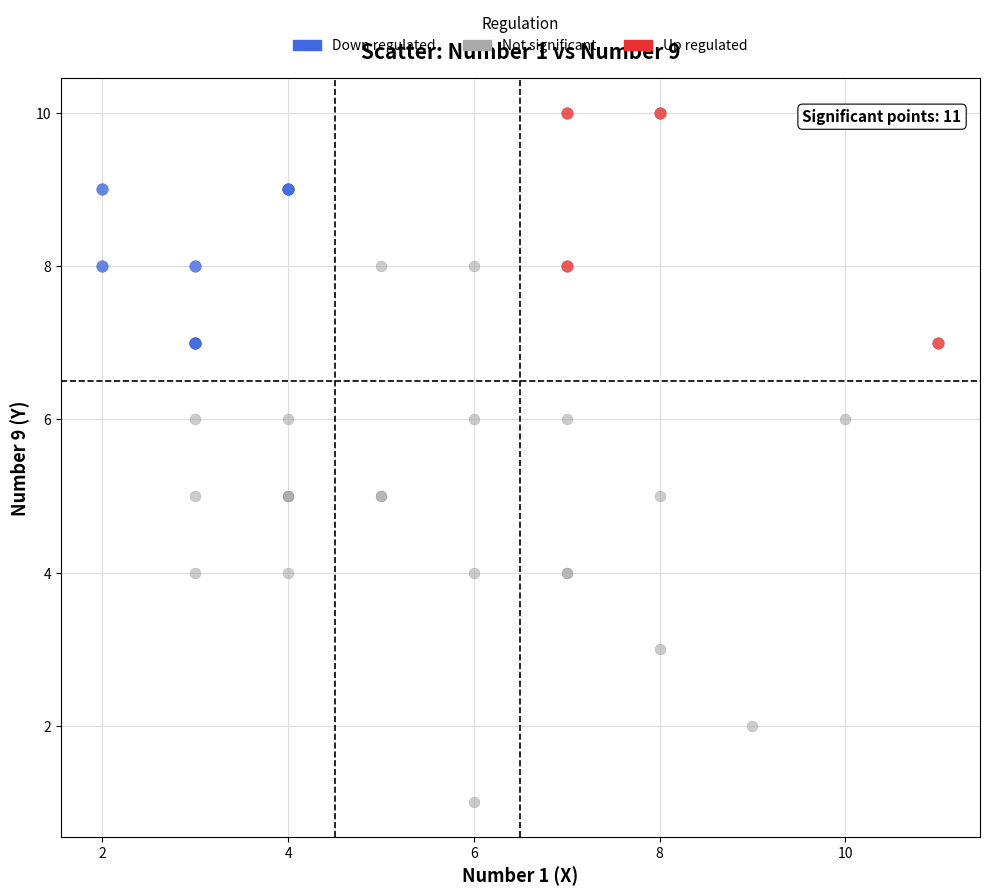

Which series has the widest spread of Y values?

Not significant